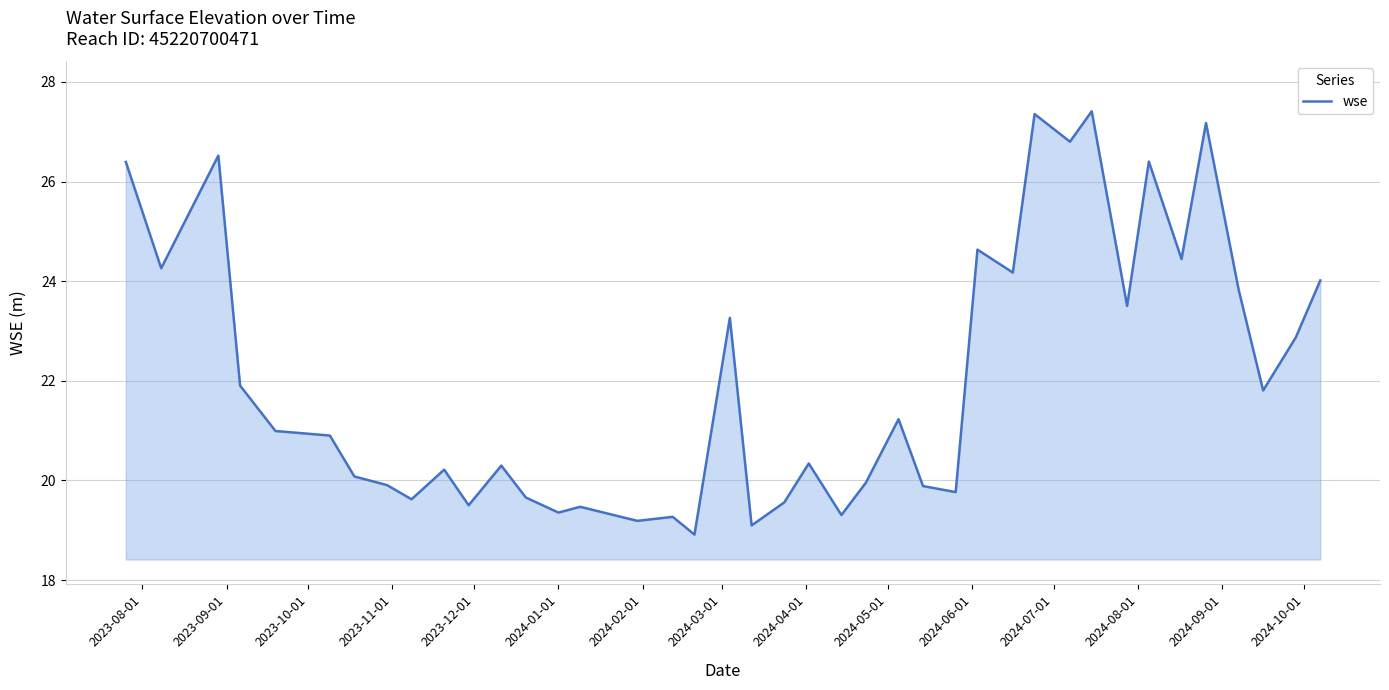

What is the difference between the second highest and minimum values?

8.4